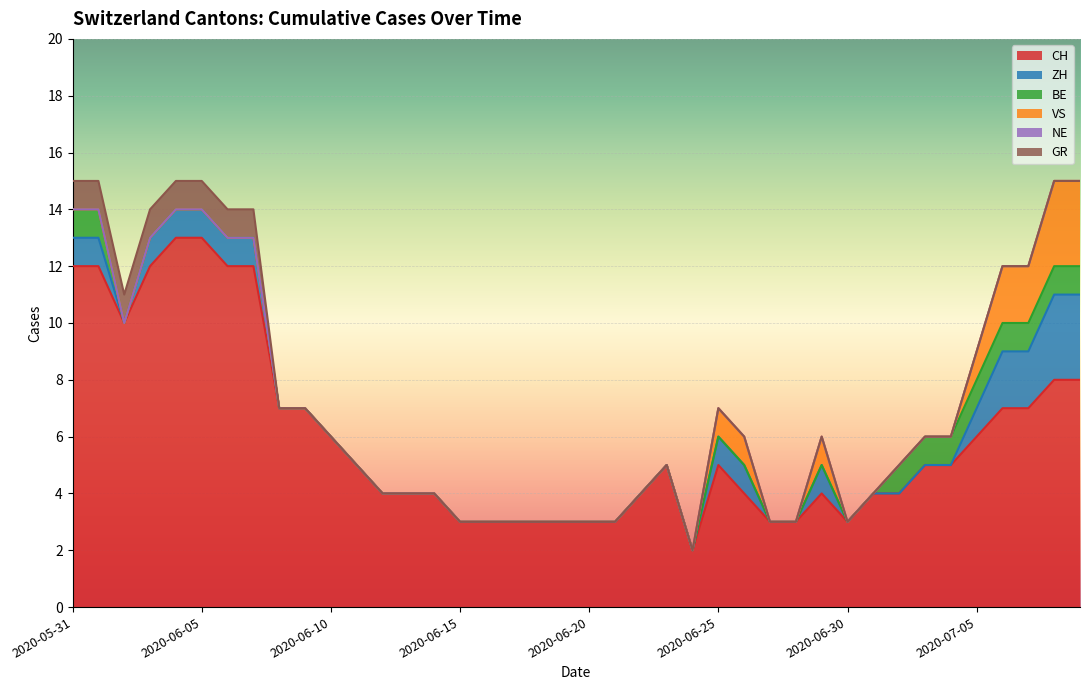

True or false: CH and BE intersect in this chart.

False